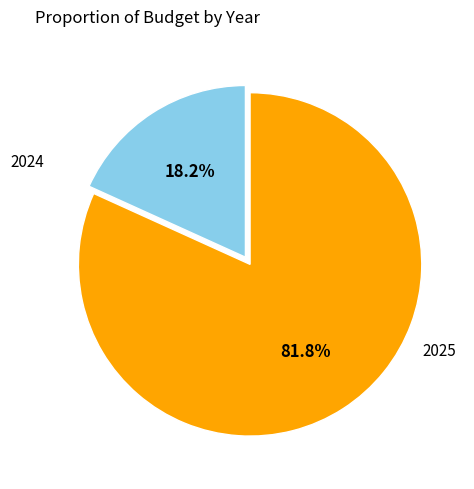

Count the number of slices in the pie.

2